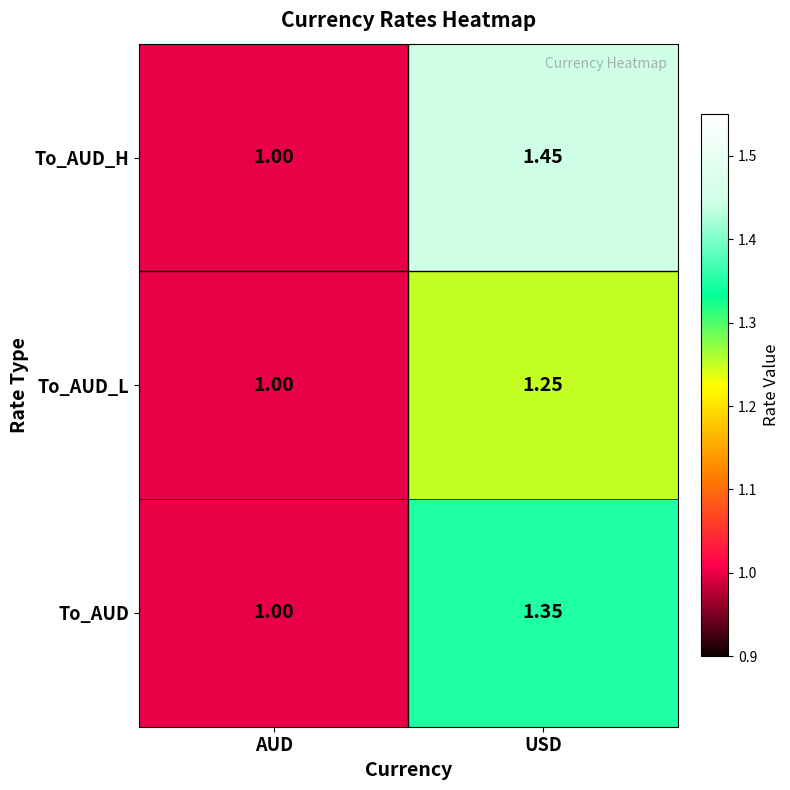

At which label does To_AUD_L reach its minimum?

AUD